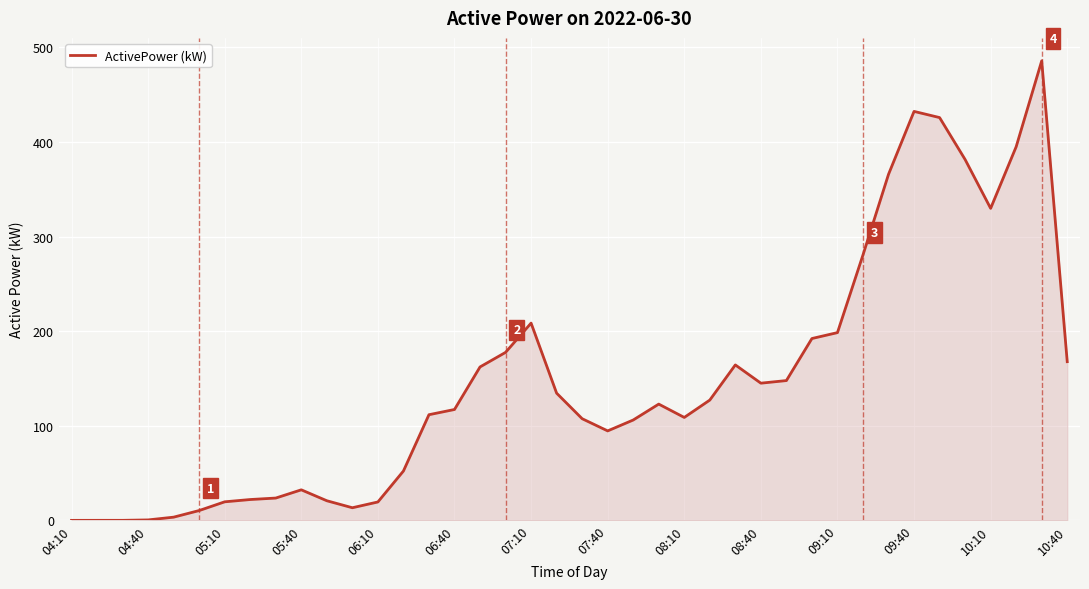

What is the maximum value shown in the chart?

485.9